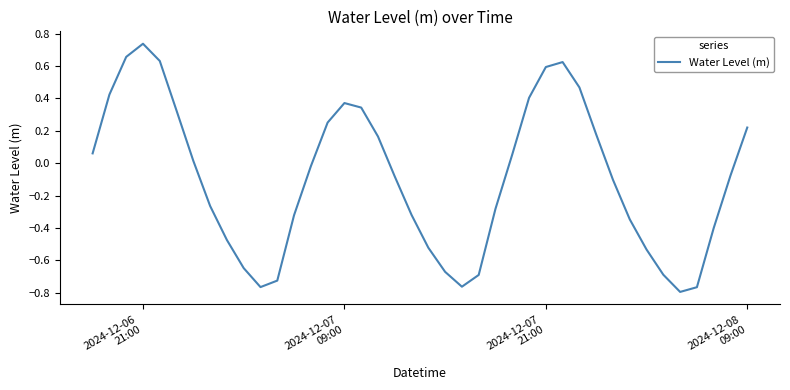

What is the difference between the maximum and minimum values?

1.5